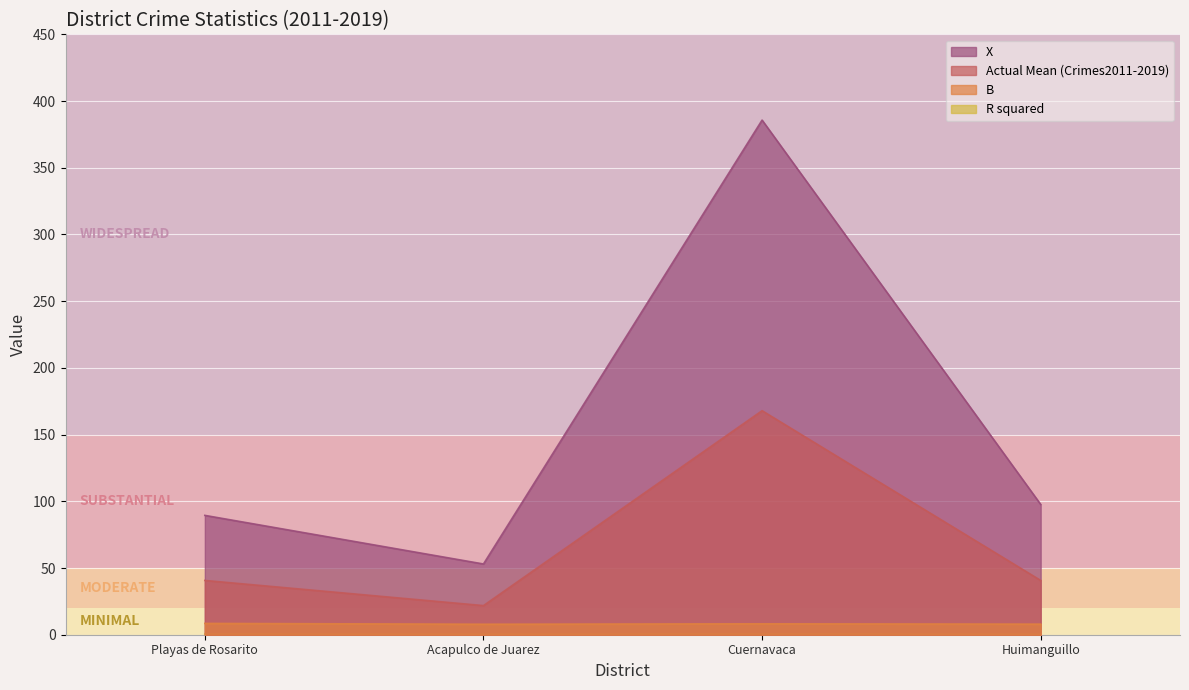

Rank the categories by X value from highest to lowest.

Cuernavaca, Huimanguillo, Playas de Rosarito, Acapulco de Juarez